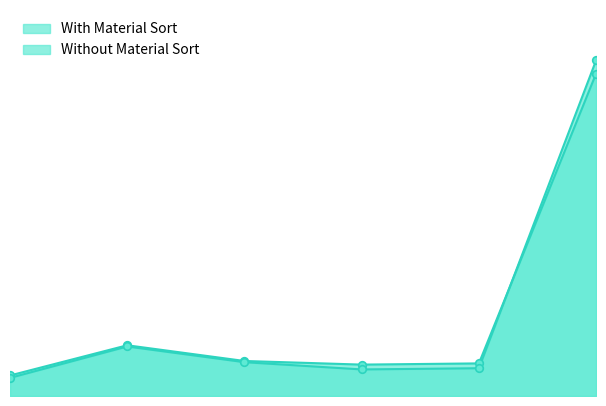

Which series reaches the minimum Y coordinate?

Without Material Sort